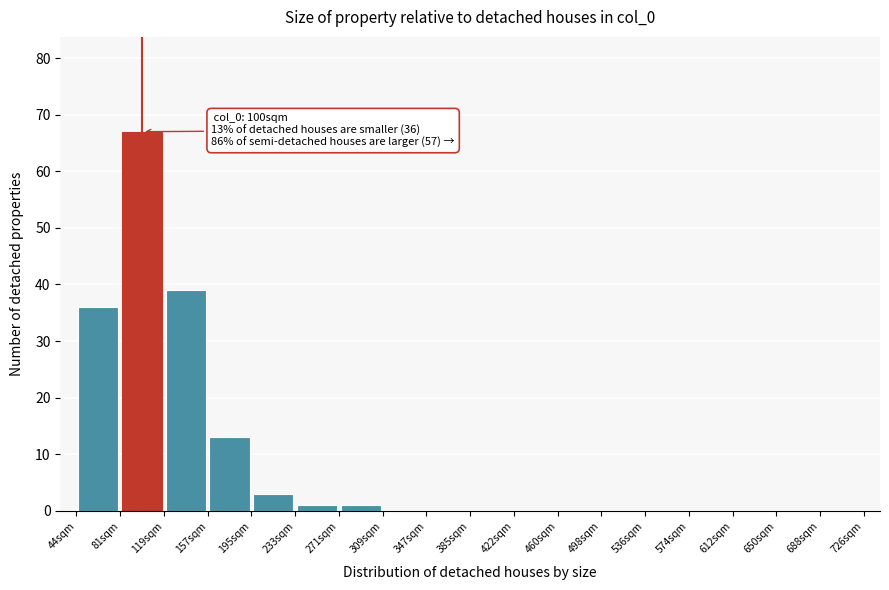

Which range on the x-axis has the tallest bar?

80 to 120